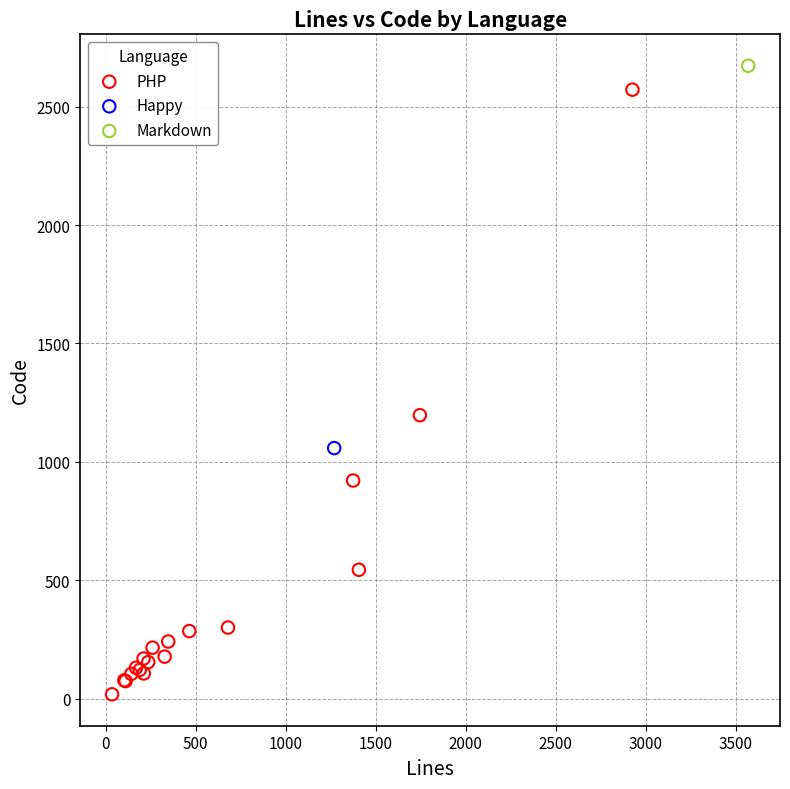

What are all the series names shown in the legend?

PHP, Happy, Markdown